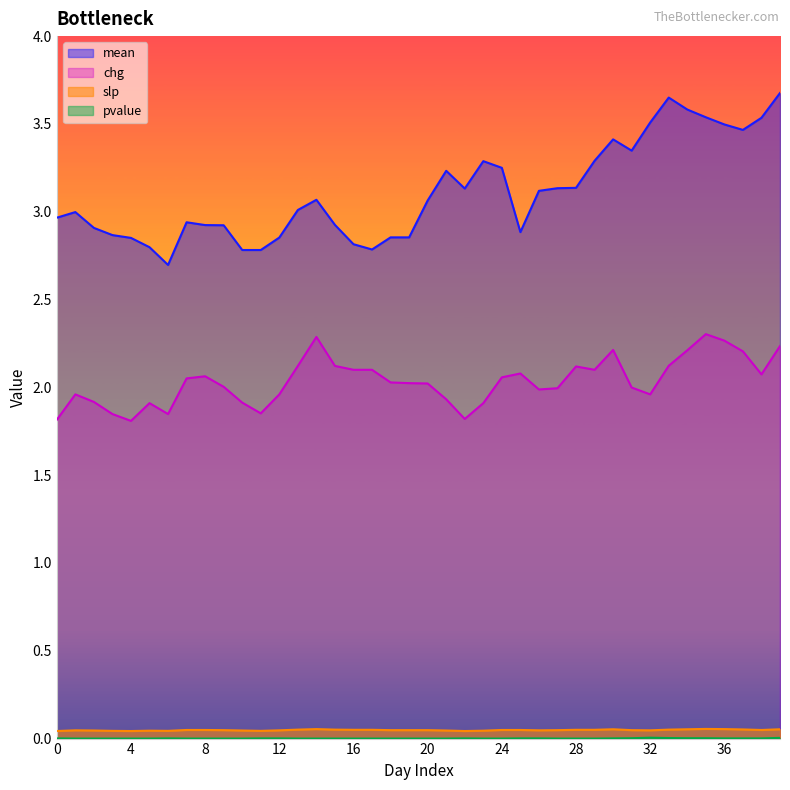

How many interior local peaks does the pvalue series have?

3